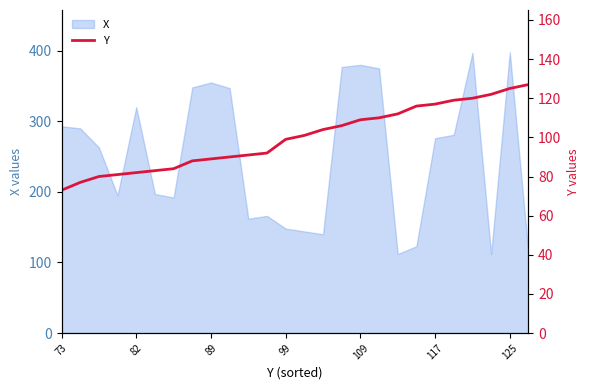

The X series shows 466 at 73. True or false?

False